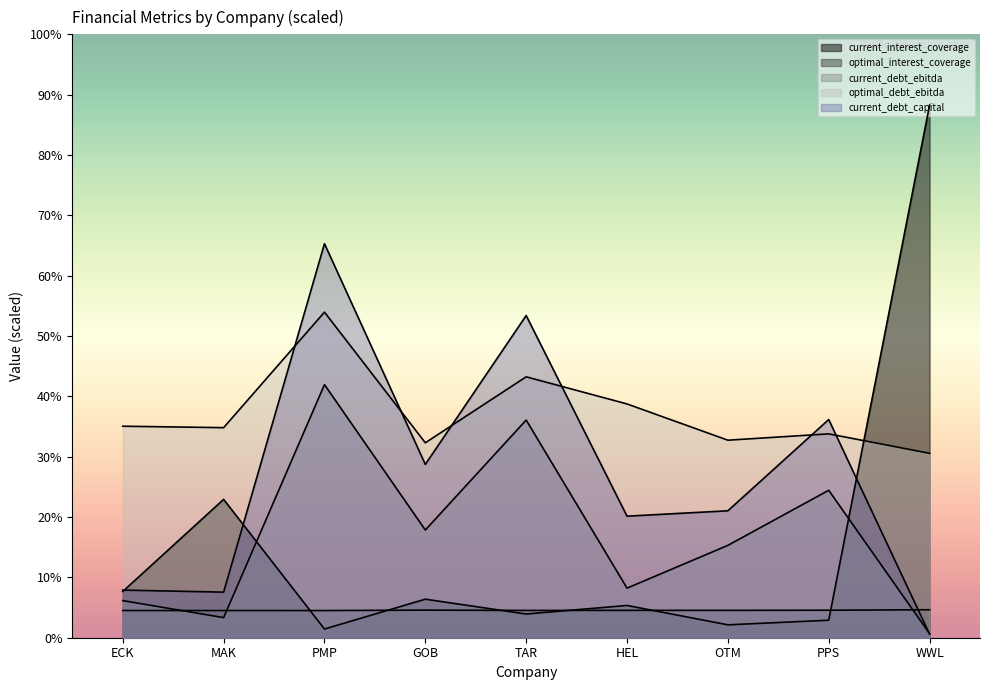

What are all the series names shown in the legend?

current_interest_coverage, optimal_interest_coverage, current_debt_ebitda, optimal_debt_ebitda, current_debt_capital